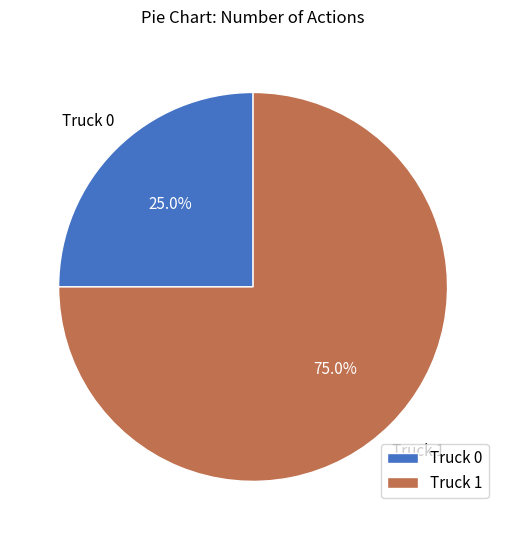

True or false: Truck 0 accounts for 10% of the total.

False